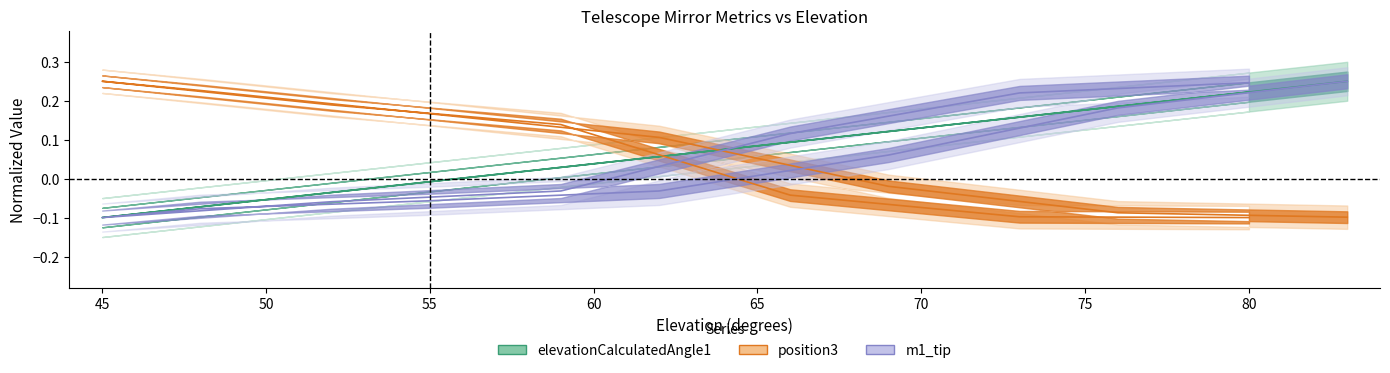

At which label is position3 closest to 0?

69